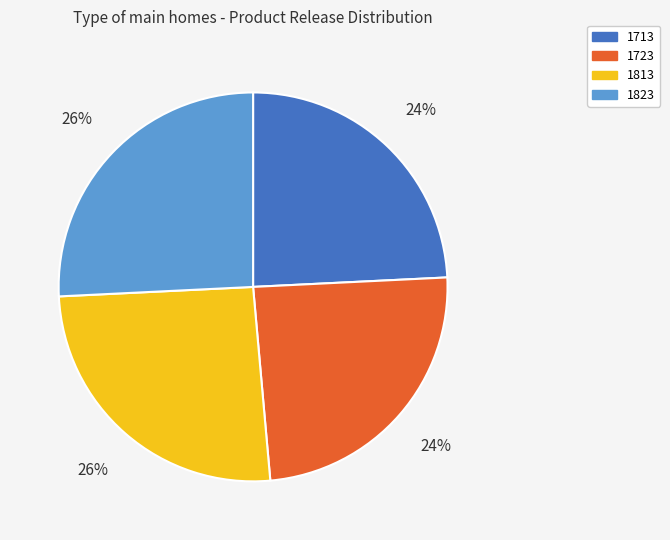

Between 1813 and 1723, which is larger?

1813